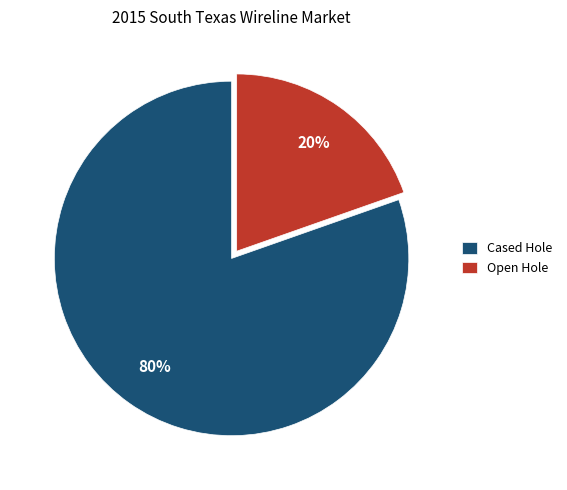

What is the majority slice?

Cased Hole